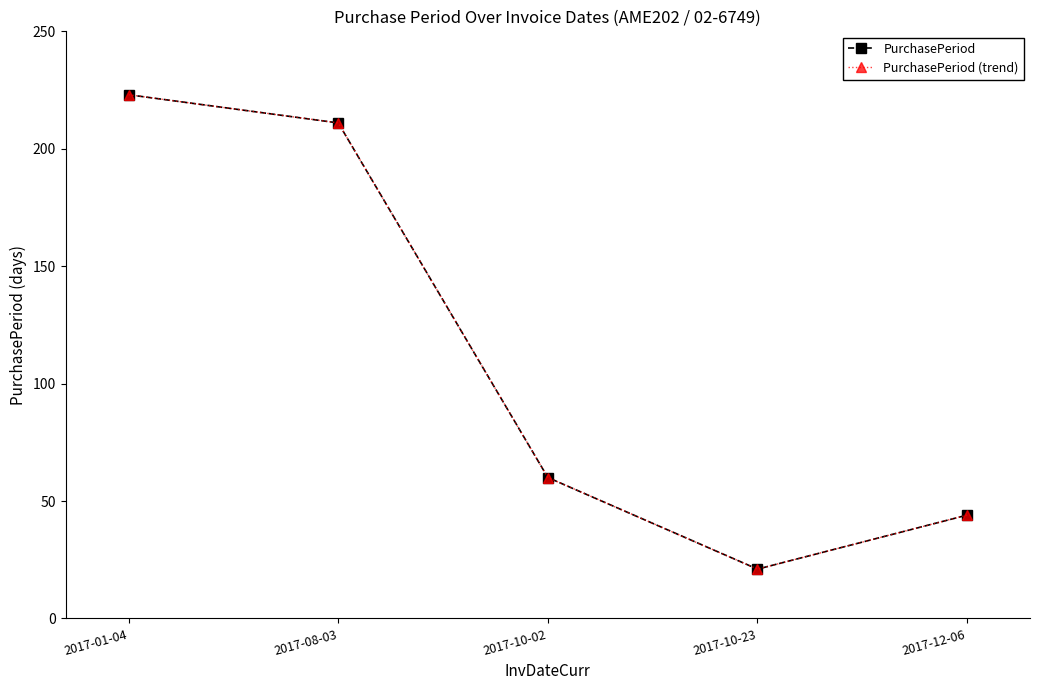

Reading left to right, transcribe all the data shown in this chart.

PurchasePeriod: 2017-01-04=223	2017-08-03=211	2017-10-02=60	2017-10-23=21	2017-12-06=44
PurchasePeriod (trend): 2017-01-04=223	2017-08-03=211	2017-10-02=60	2017-10-23=21	2017-12-06=44